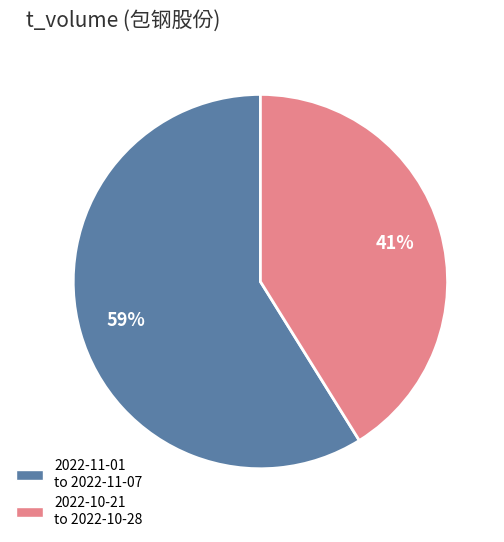

Does any single category account for the majority?

Yes